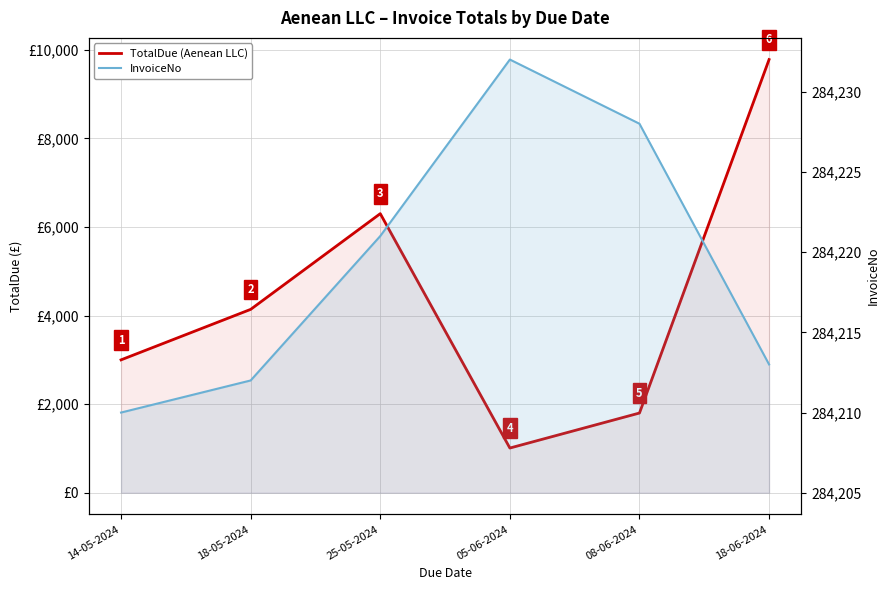

What is the approximate value of TotalDue (Aenean LLC) at 05-06-2024?

1009.8